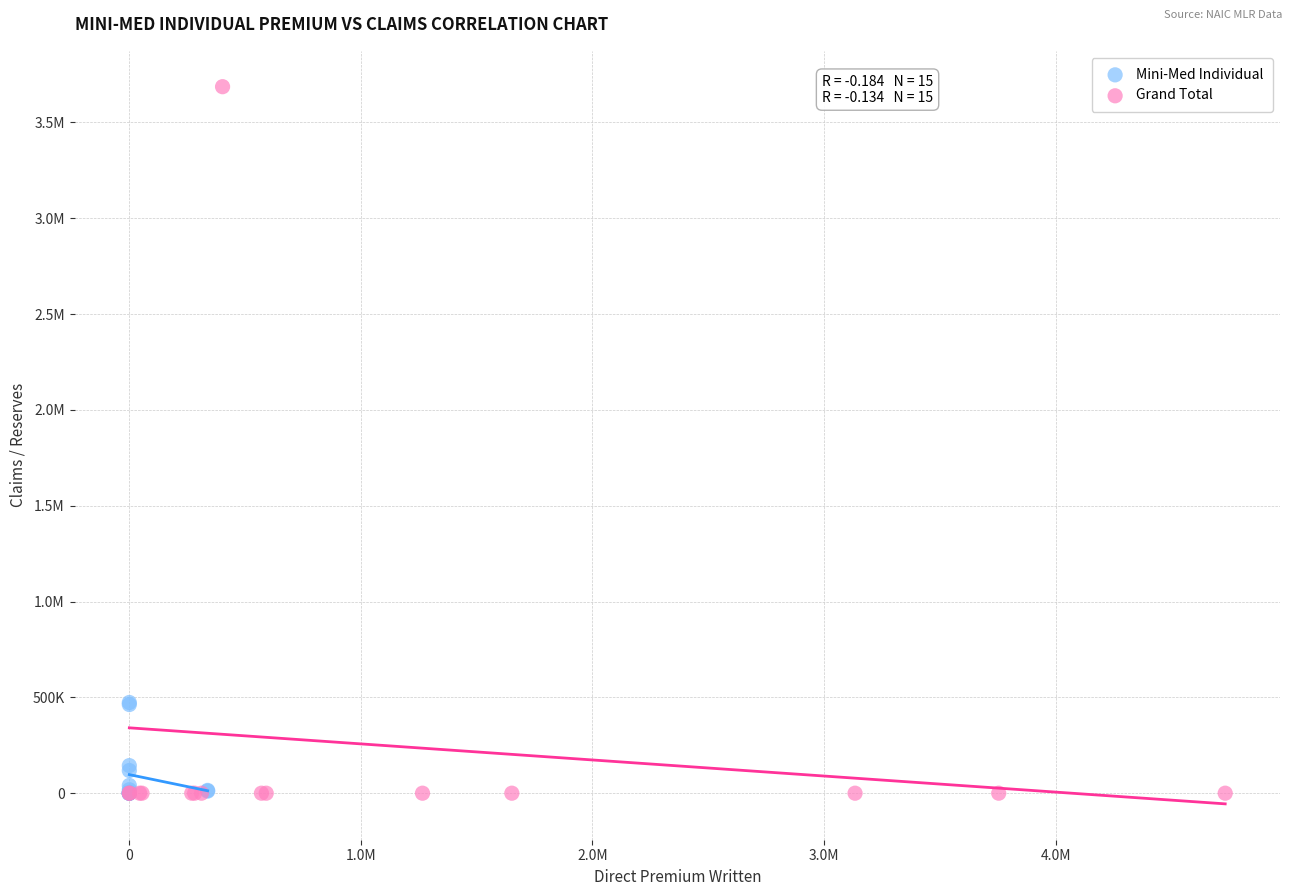

What are all the series names shown in the legend?

Mini-Med Individual, Grand Total